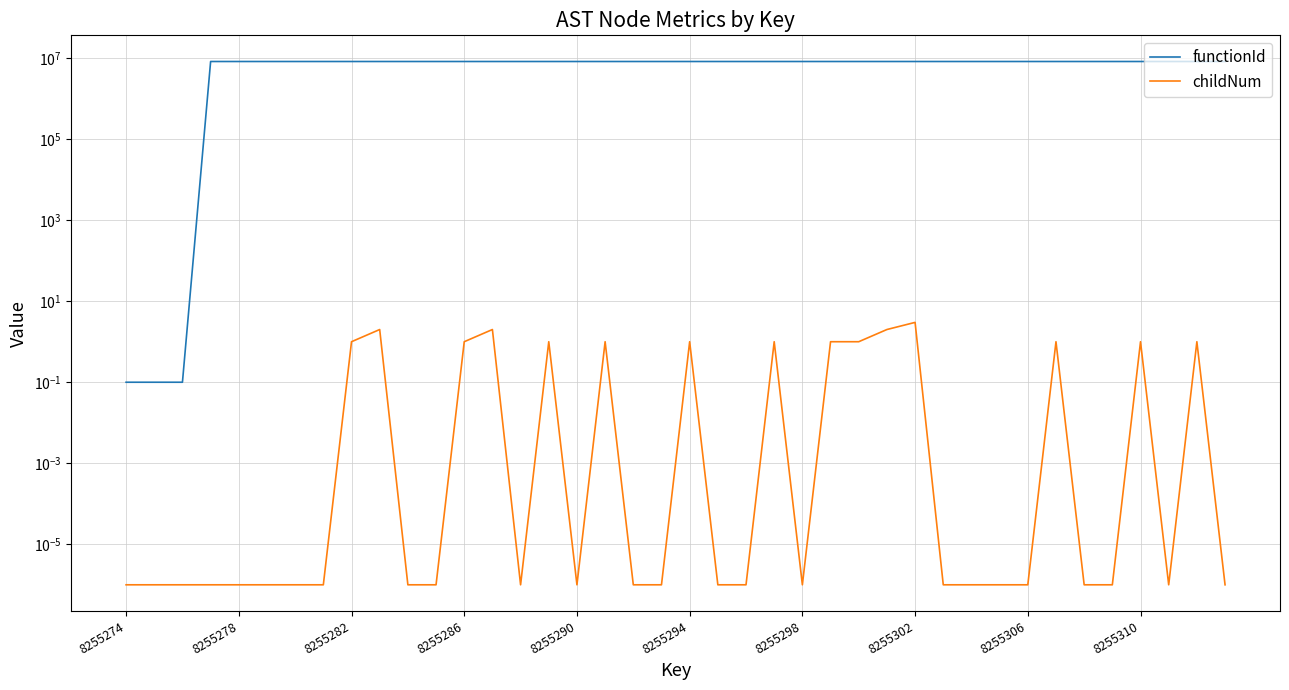

What is the highest value of the childNum series?

3.0